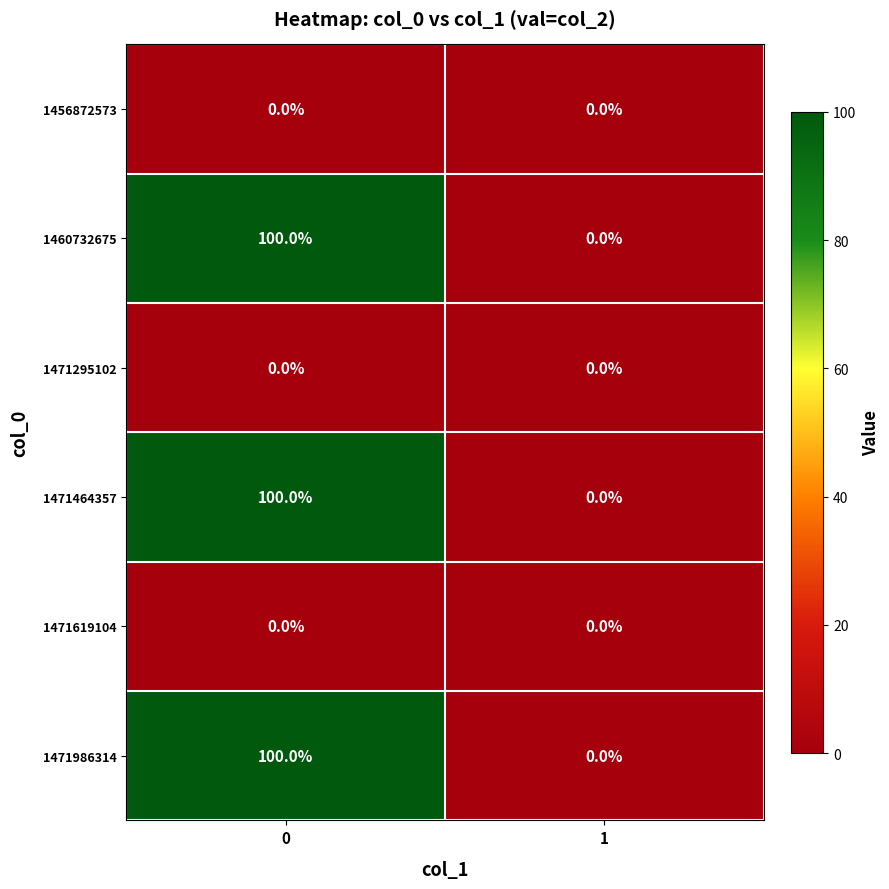

Is it true that 1471295102 equals 0 at 0?

True